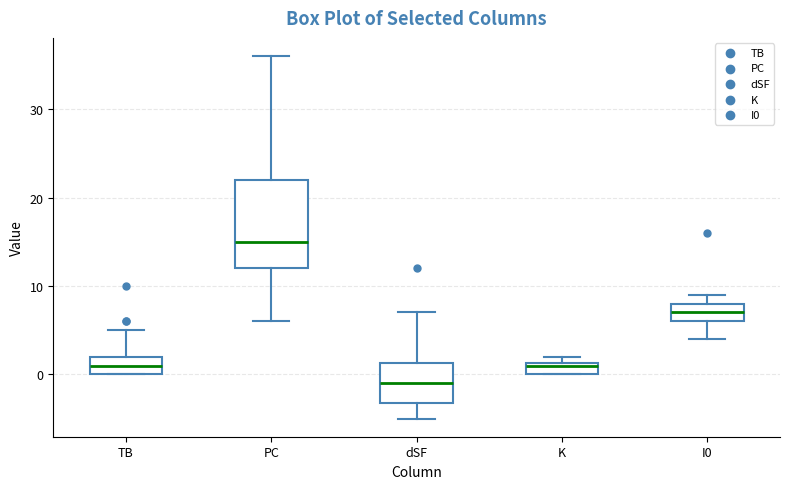

Which box has the lowest median line?

dSF